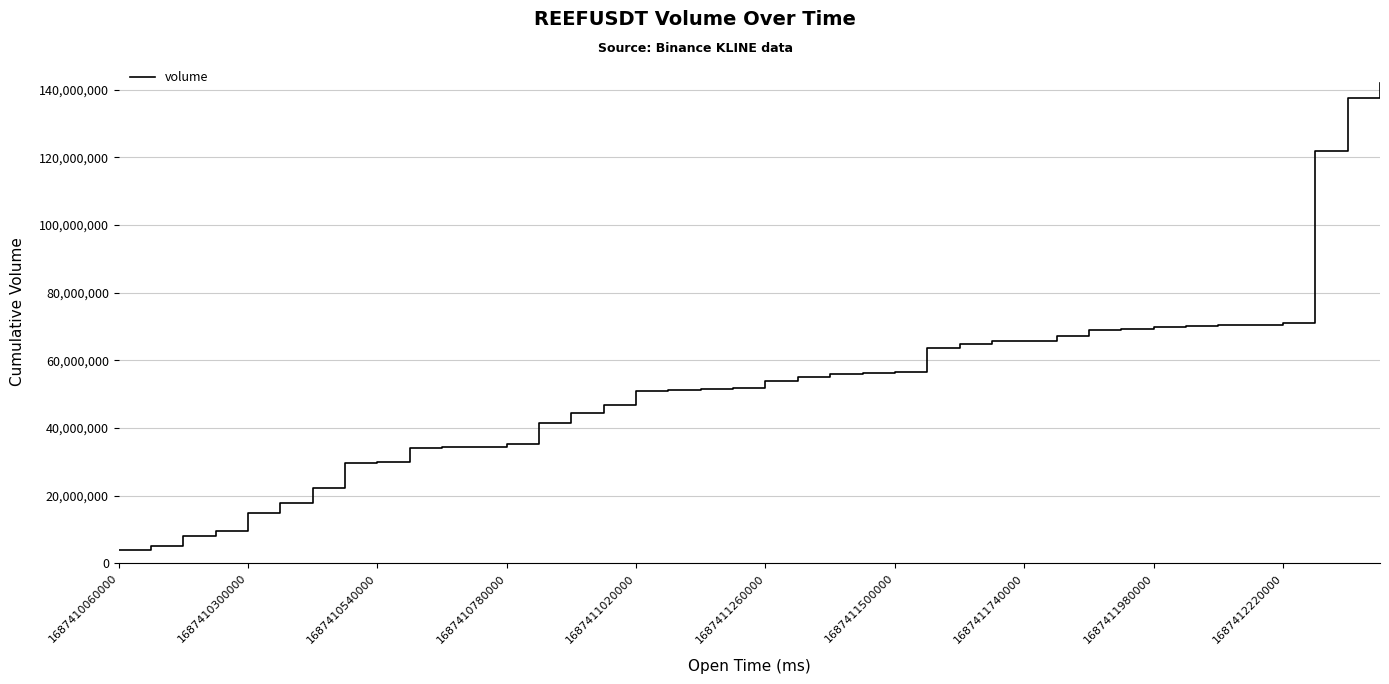

What is the difference between the maximum and minimum values?

137863675